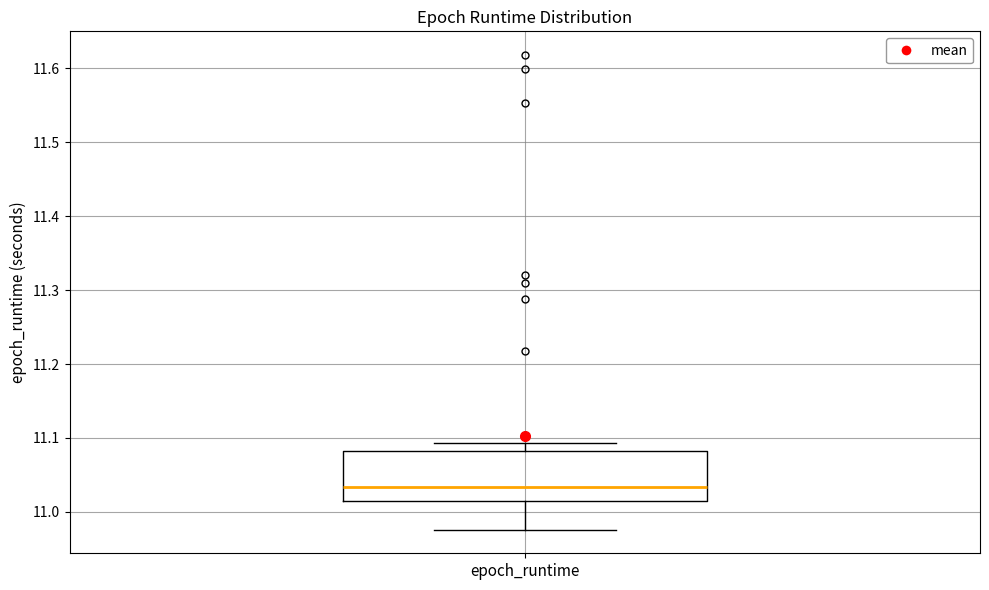

Where does the lower whisker of the box for epoch_runtime end on the y-axis? The values are not printed on the chart, so give them approximately, as read against the axis.

10.98